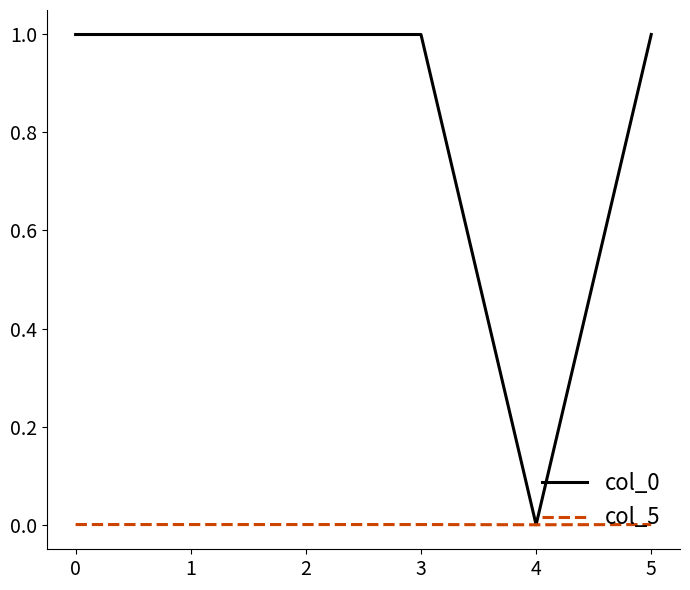

How many distinct data groups are displayed?

2